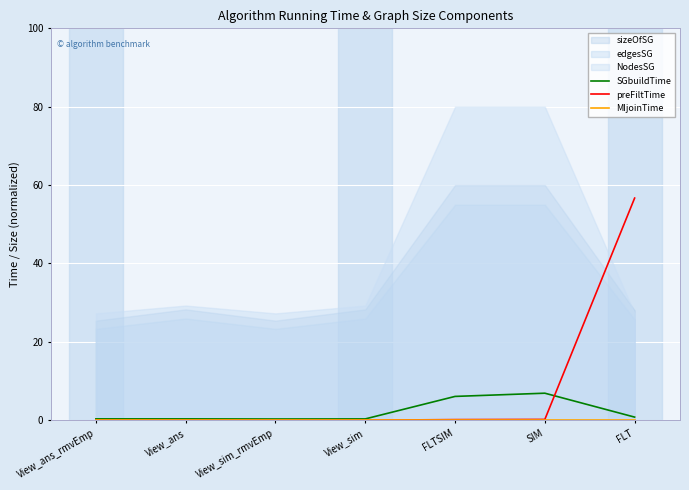

What value does the SGbuildTime series have at View_ans_rmvEmp?

0.3